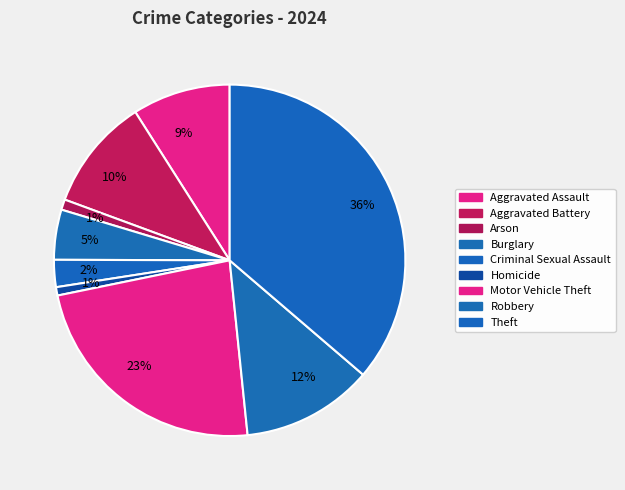

Count the number of slices in the pie.

9